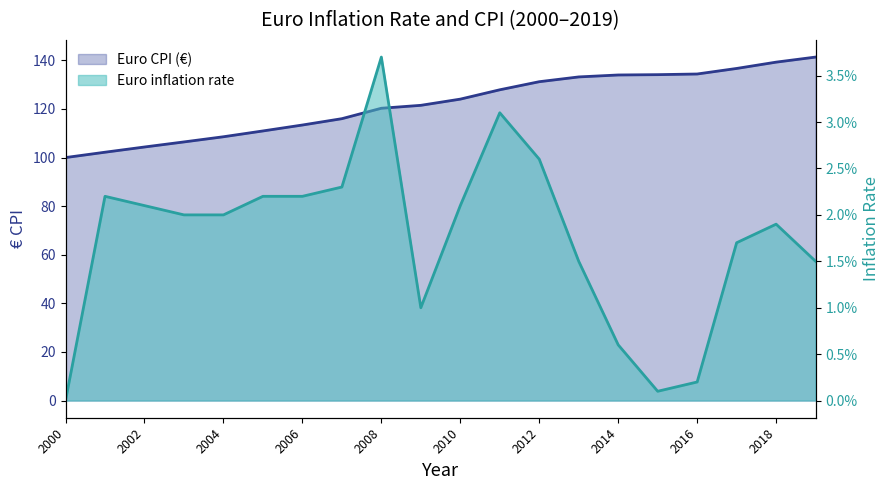

In Euro inflation rate, how many points are lower than both neighbors (excluding endpoints)?

2